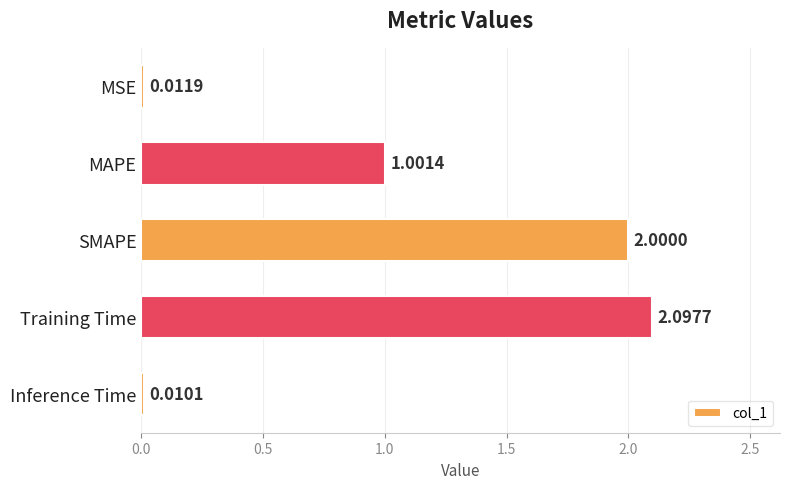

Which label corresponds to the largest value in the chart?

Training Time